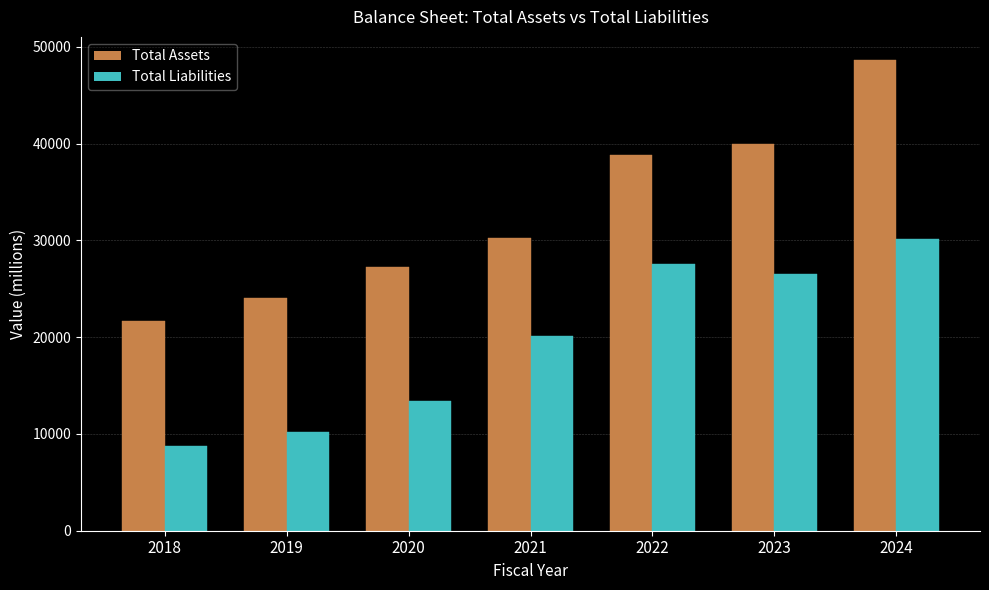

Reading right to left, what are all the values shown in this chart?

Total Assets: 48589.6	39957.5	38826.0	30231.0	27267.4	24035.1	21675.9
Total Liabilities: 30112.8	26505.1	27540.0	20090.4	13402.0	10158.2	8733.5